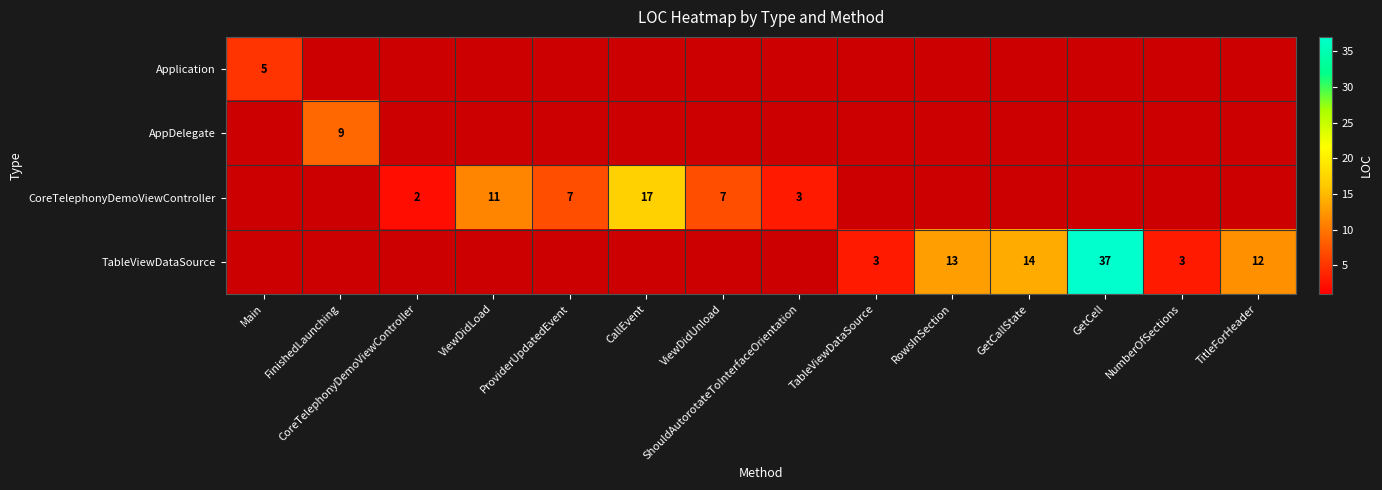

Is it true that TableViewDataSource equals 1 at TableViewDataSource?

False